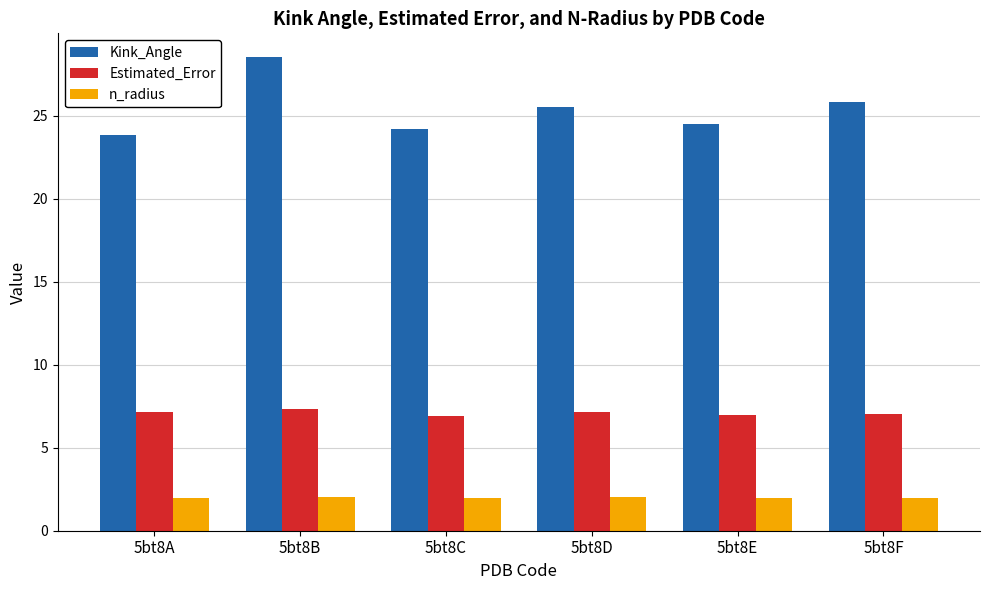

Is it true that Estimated_Error equals 6.9 at 5bt8E?

True